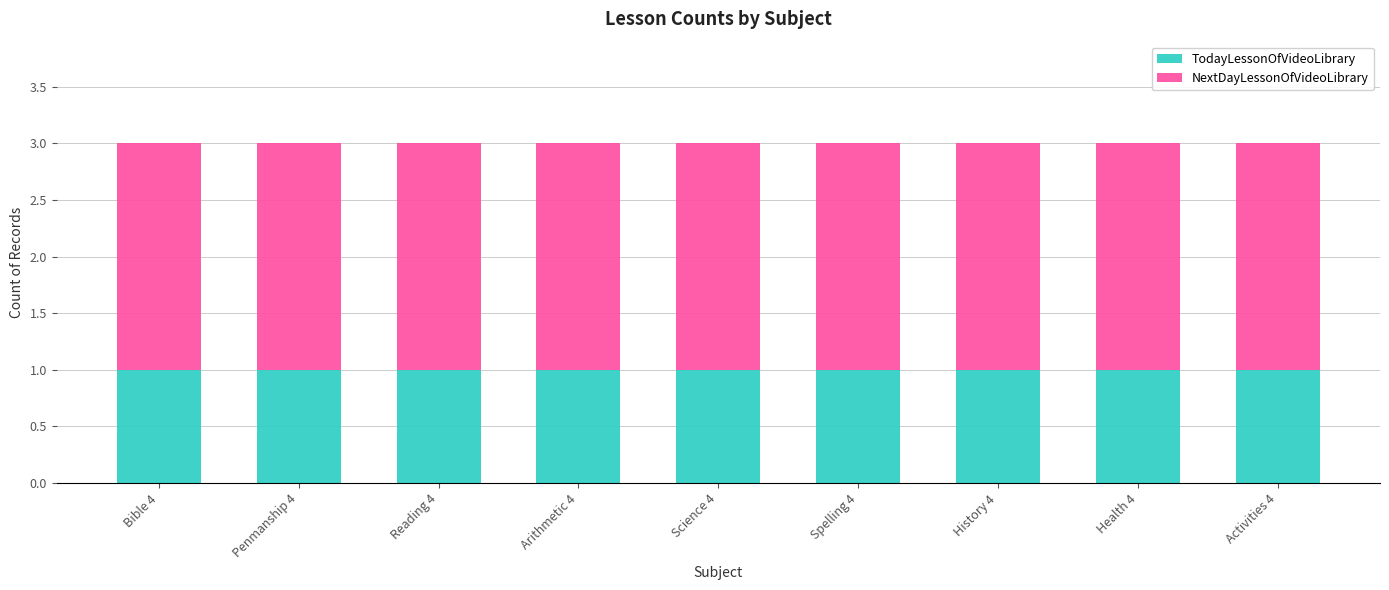

Is it true that TodayLessonOfVideoLibrary equals 0 at Health 4?

False